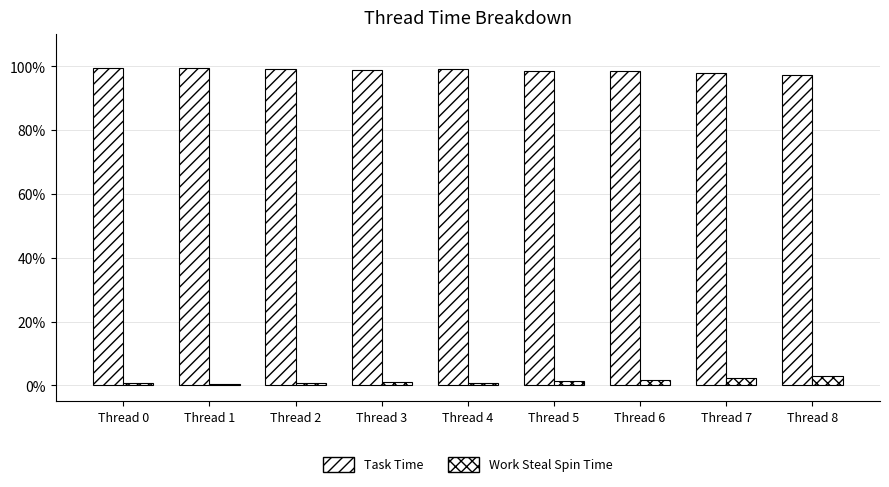

How many series are shown in this chart?

2